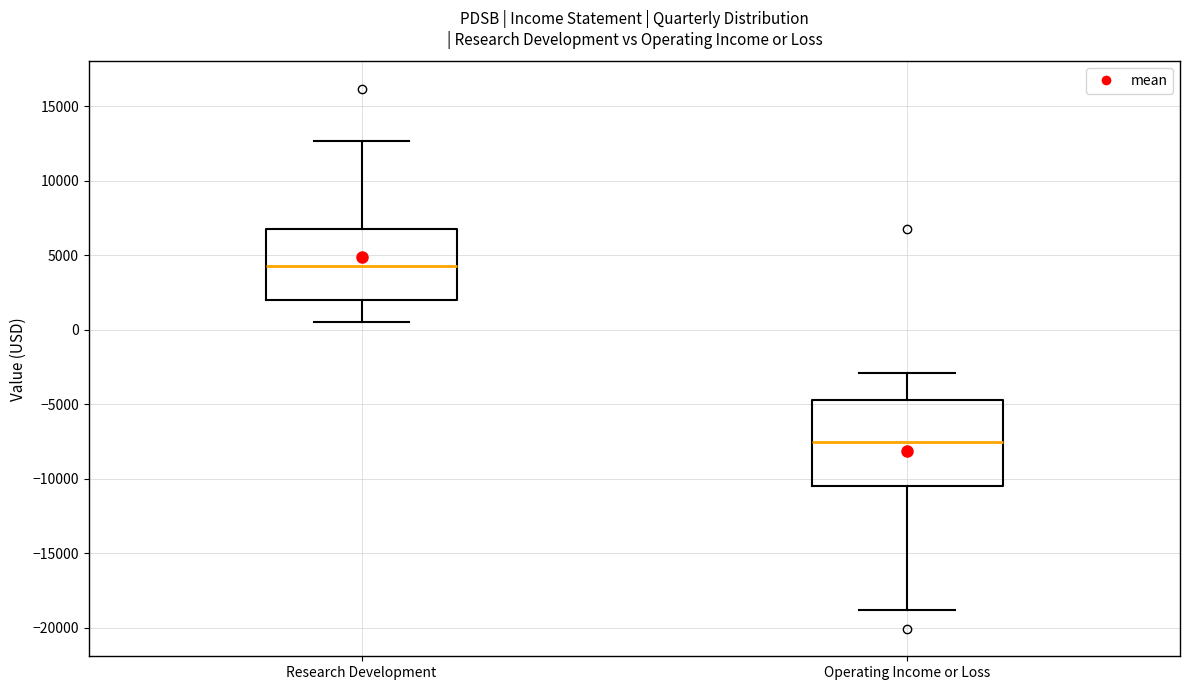

Which box's median line is the lowest?

Operating Income or Loss